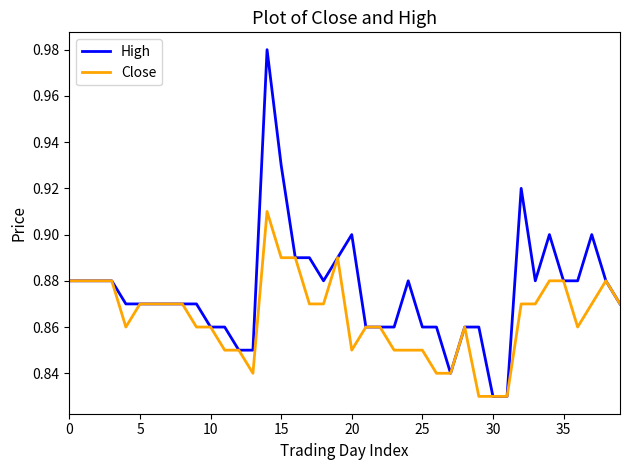

Which series has the widest spread of values?

High